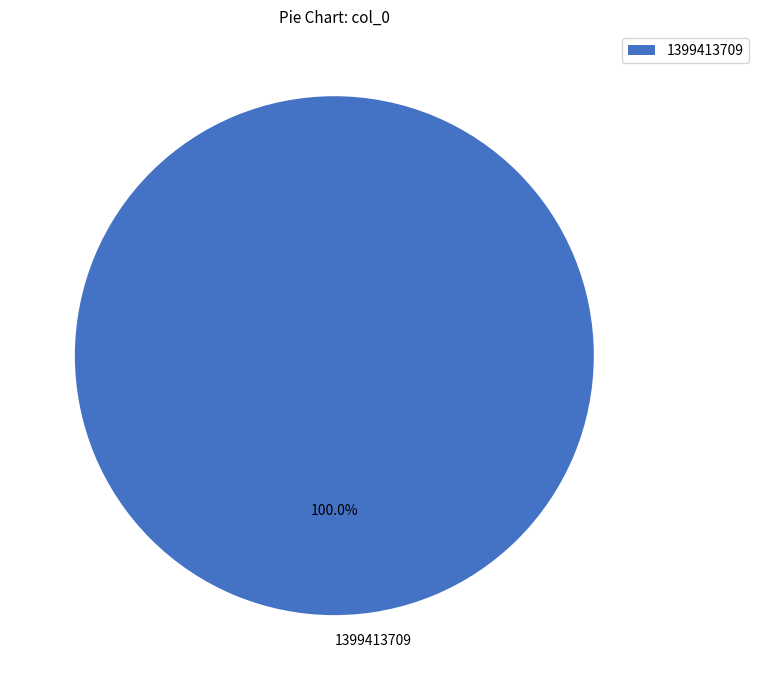

Is it true that 1399413709 is 100% of the pie?

True